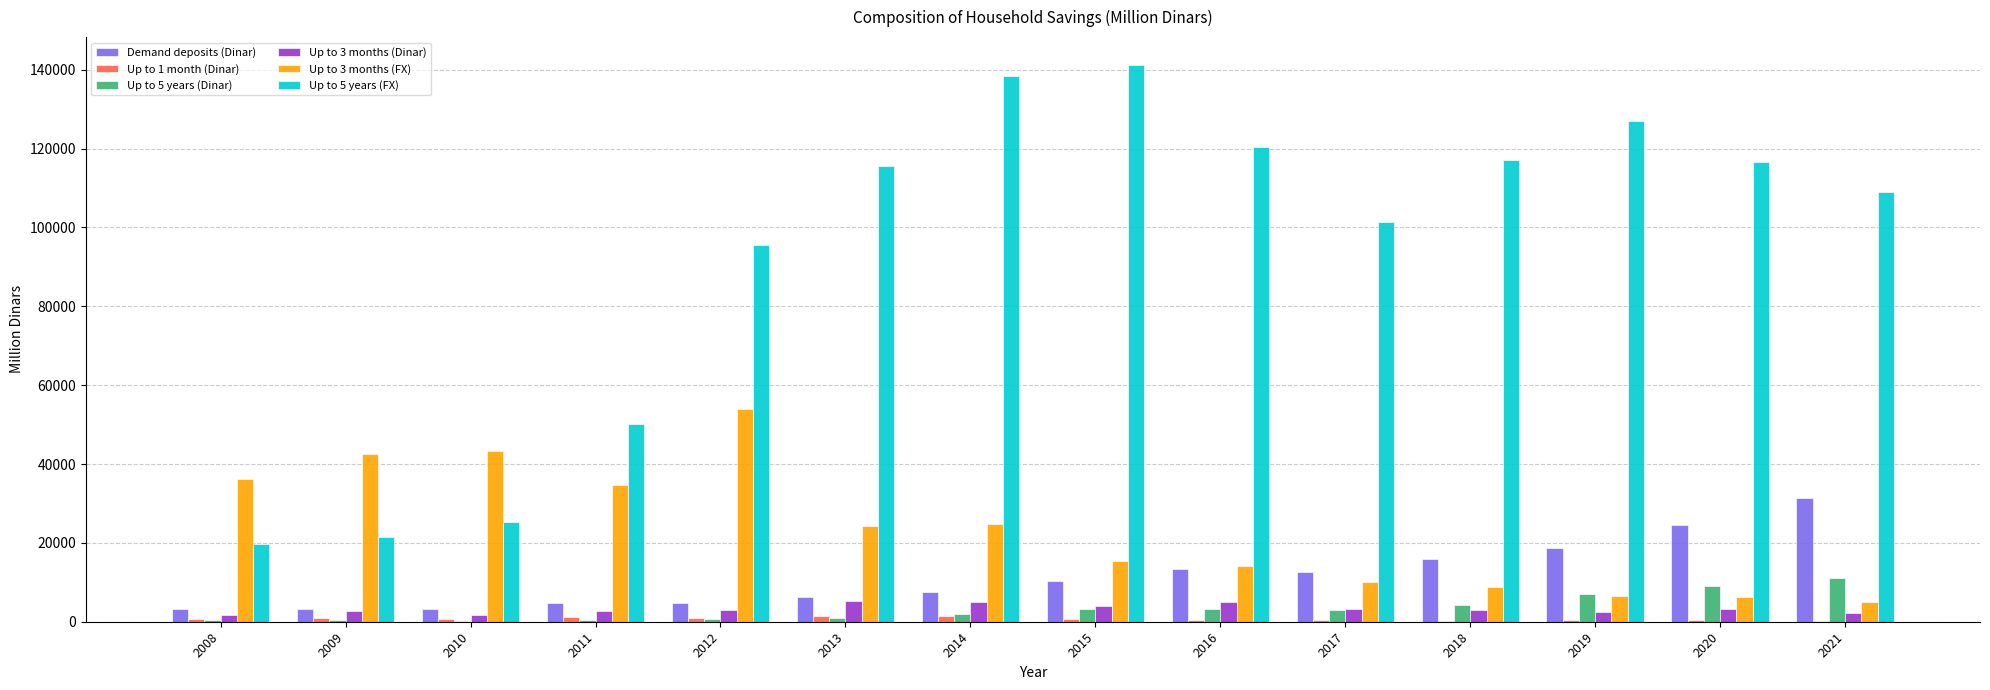

Which series has the largest range (max minus min)?

Up to 5 years (FX)